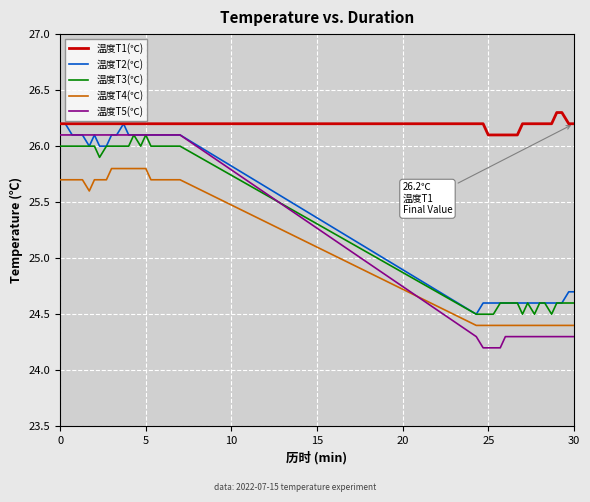

What is the minimum value for 温度T3(℃)?

24.5